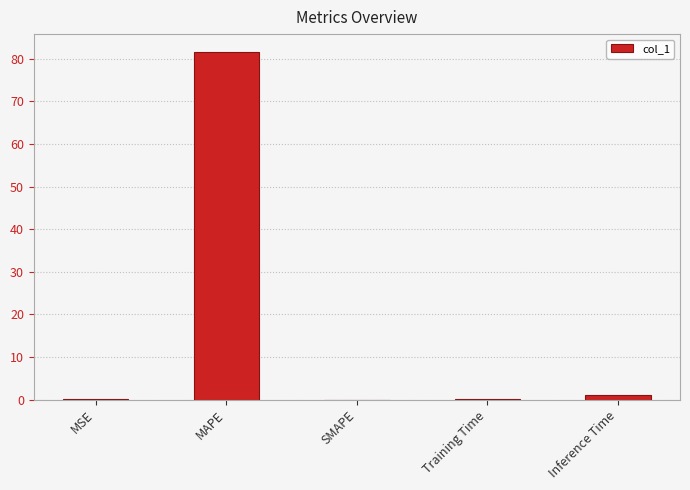

How many categories are shown in the chart?

5